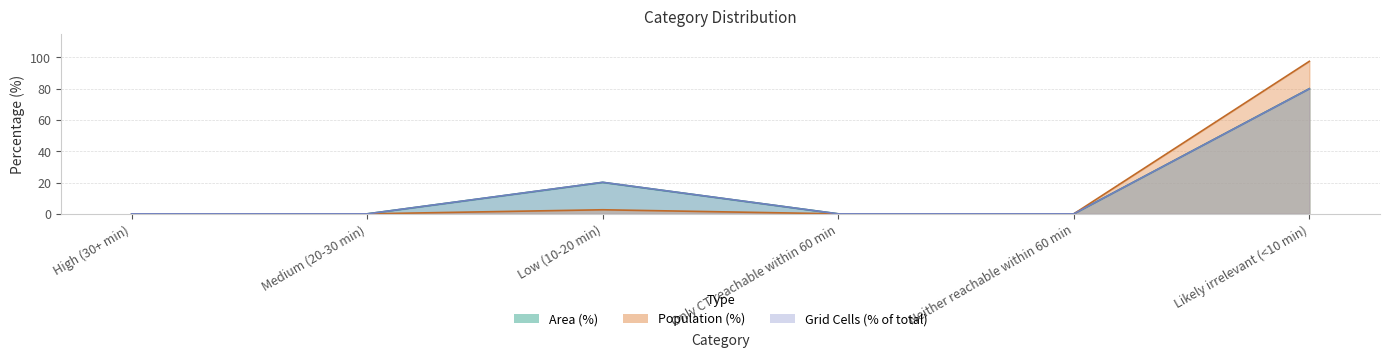

At which category is the sum across all series the highest?

Likely irrelevant (<10 min)